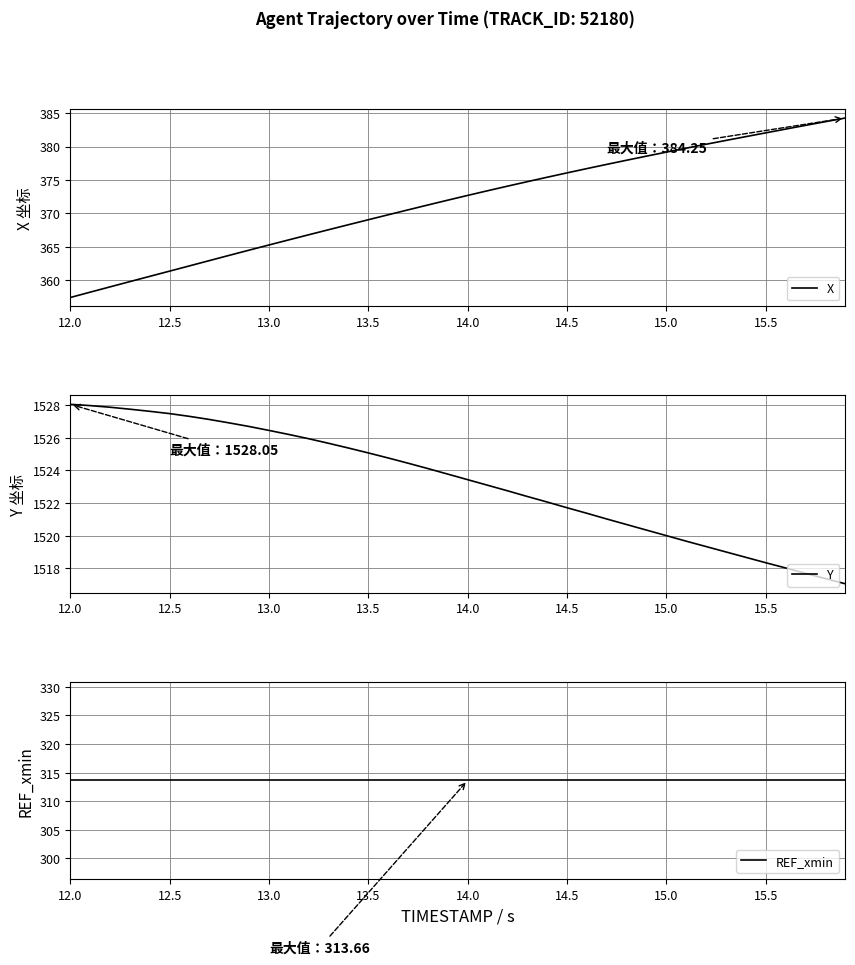

Rank the series at 12.5 from highest to lowest value.

Y, X, REF_xmin